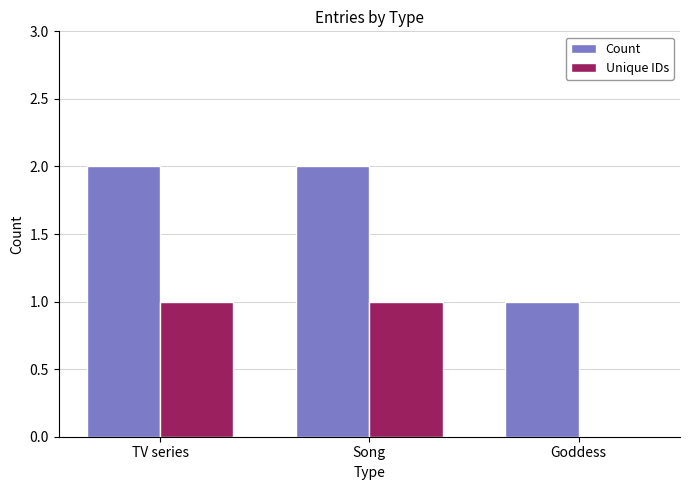

Is the value of Unique IDs at Goddess greater than the value of Count at Song?

No